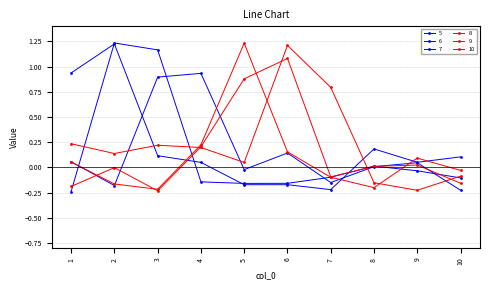

Is it true that 10 equals 0 at 10?

True